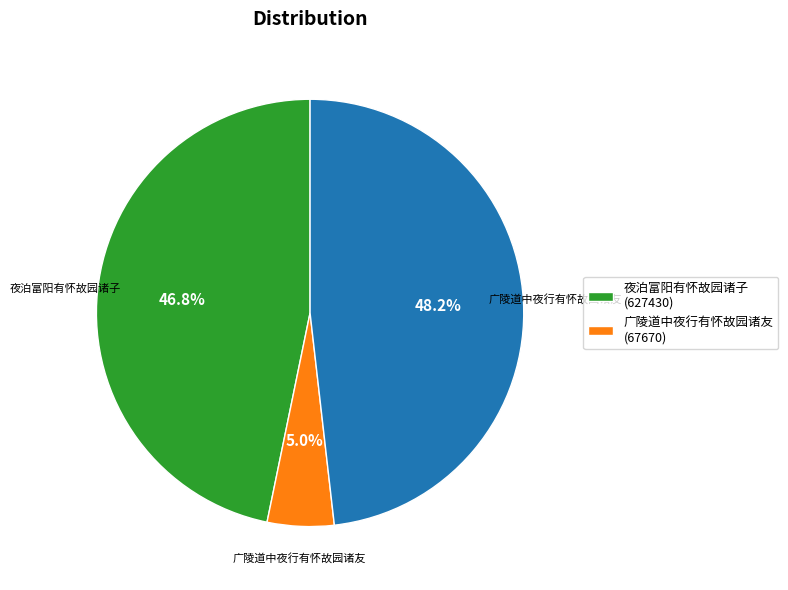

Count the number of slices in the pie.

3